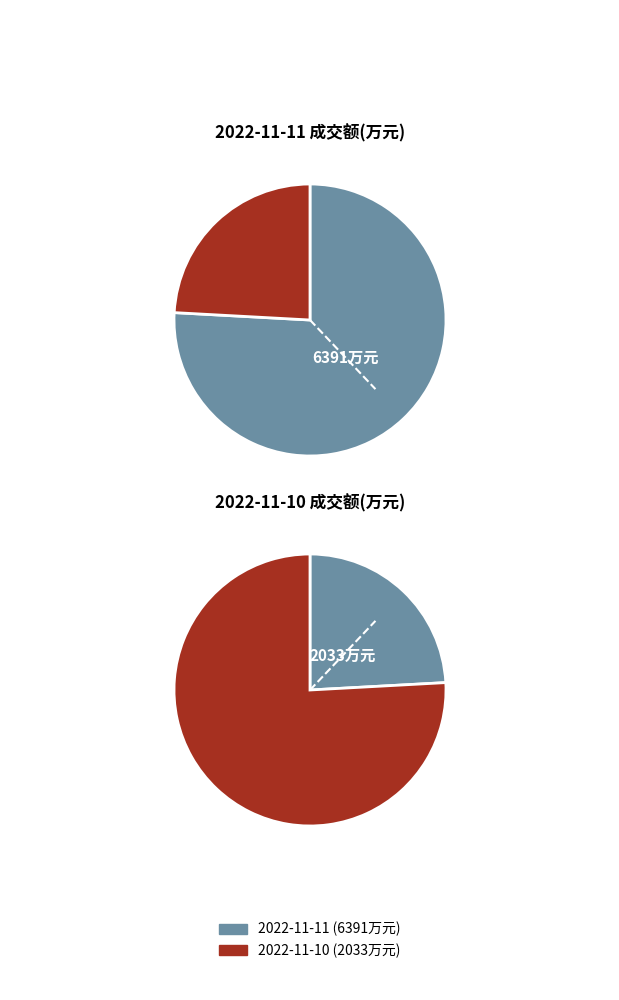

How many segments does this pie chart have?

2